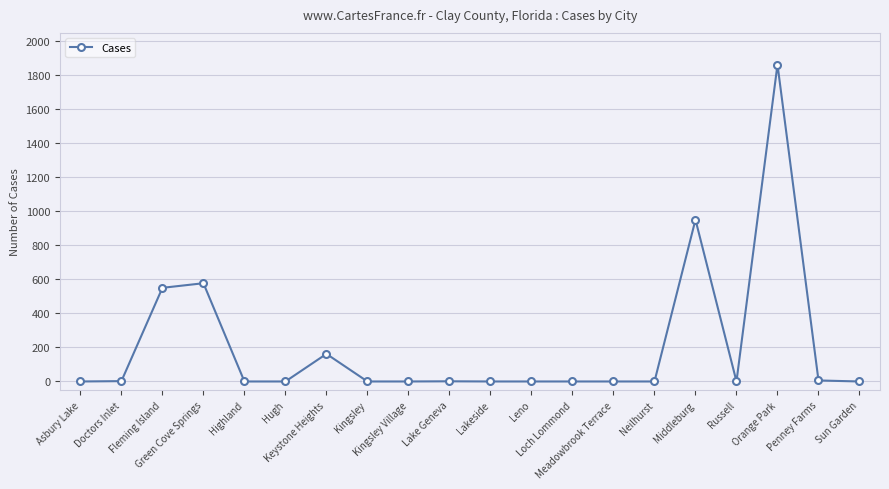

What is the label of the 8th point from the left?

Kingsley